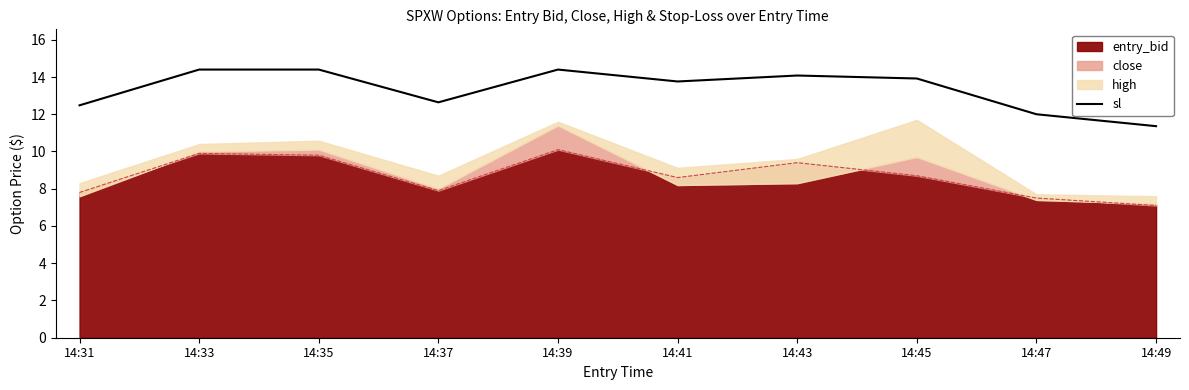

Reading left to right, extract all data points from this chart.

14:31=12.5	14:33=14.4	14:35=14.4	14:37=12.6	14:39=14.4	14:41=13.8	14:43=14.1	14:45=13.9	14:47=12.0	14:49=11.4